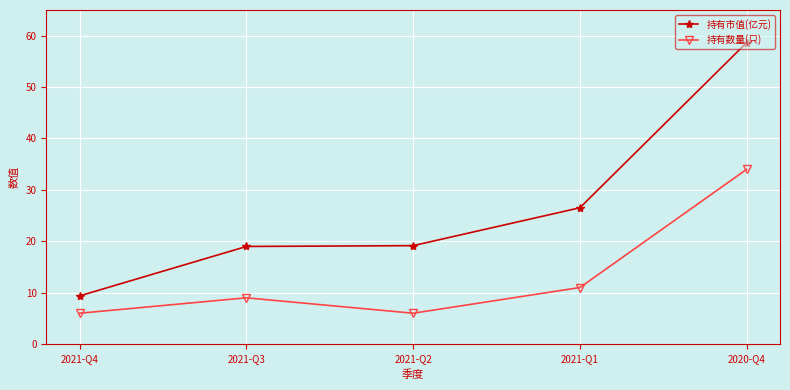

What is the total value across all series at 2020-Q4?

92.7